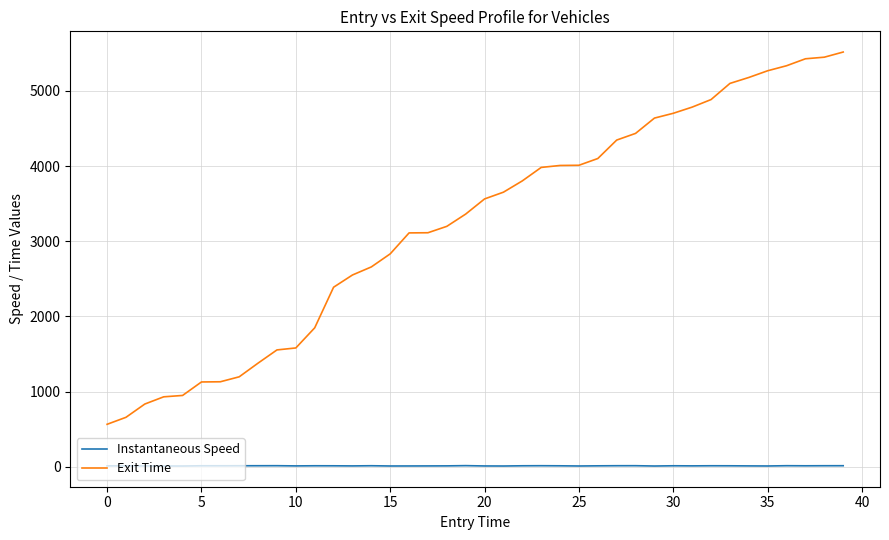

True or false: Instantaneous Speed and Exit Time intersect in this chart.

False